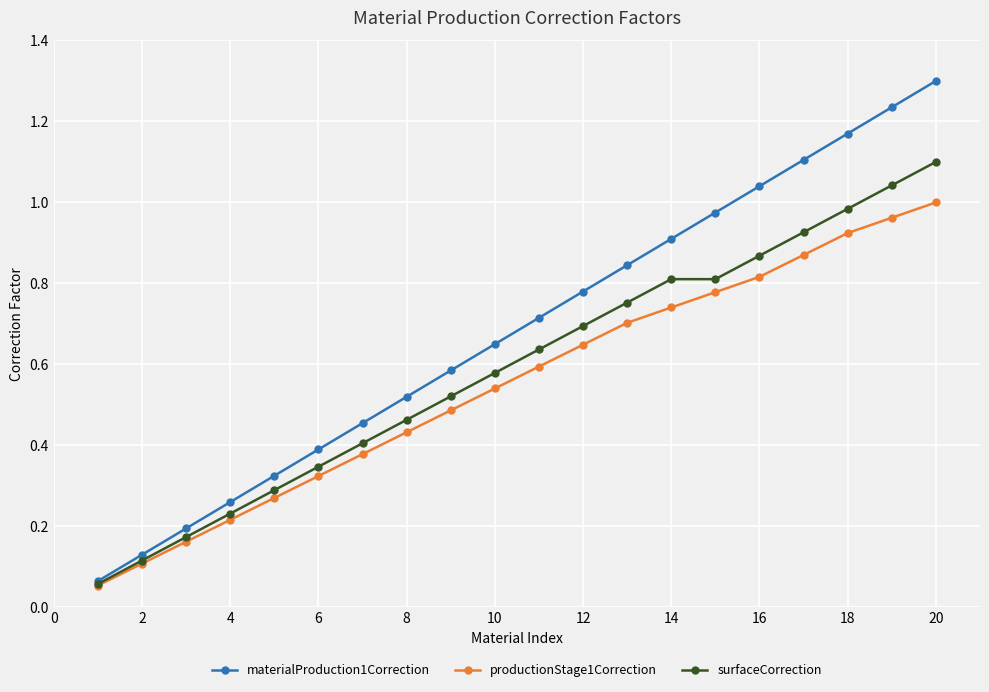

True or false: productionStage1Correction has more than 2 points higher than both neighbors.

False